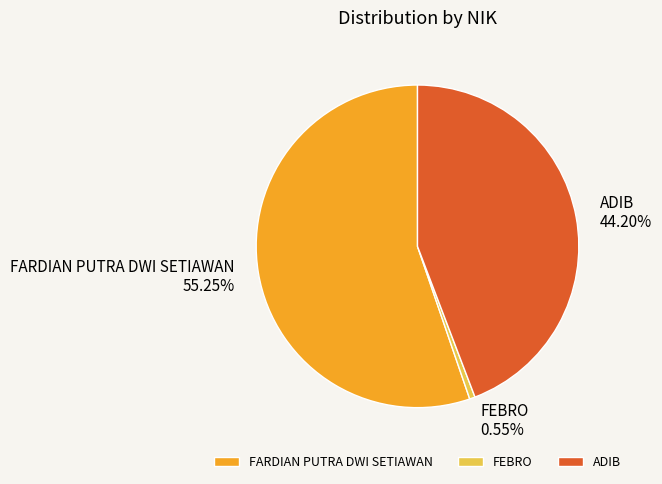

Is there any slice that represents more than half of the pie?

Yes